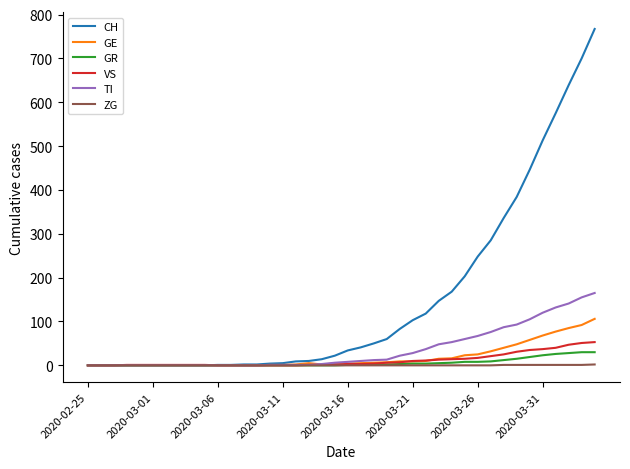

Which series has the largest total across all categories?

CH